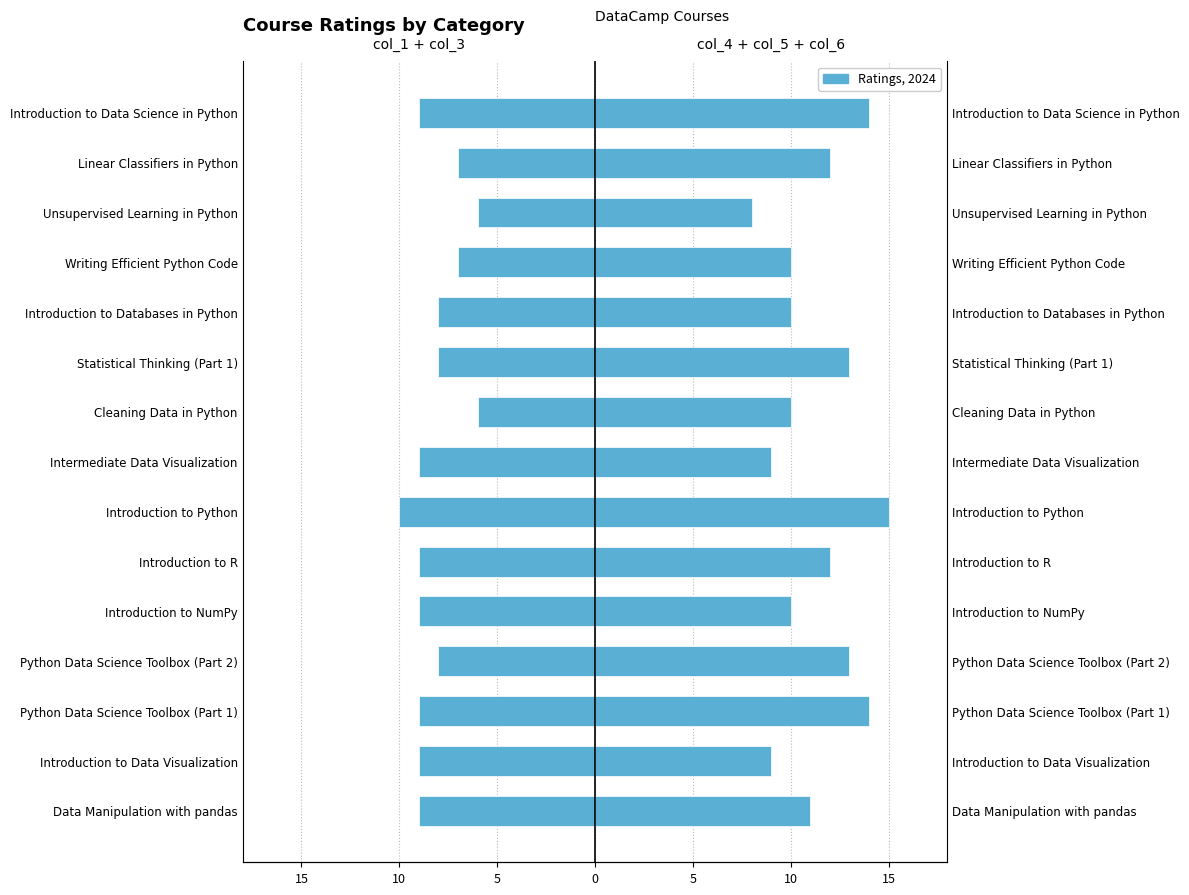

The col_4 + col_5 + col_6 series shows 20 at Introduction to R. True or false?

False